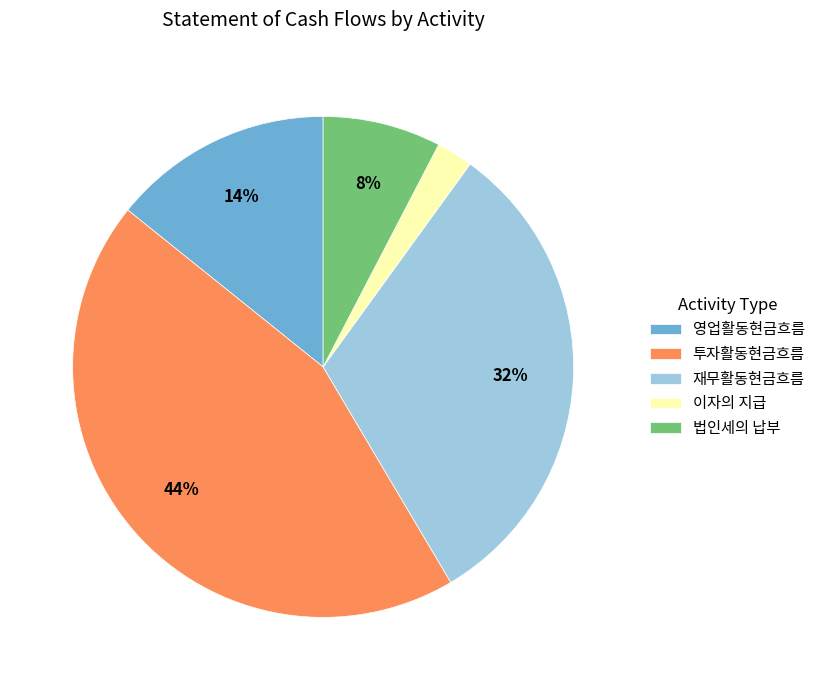

What is the smallest slice in the pie chart?

이자의 지급